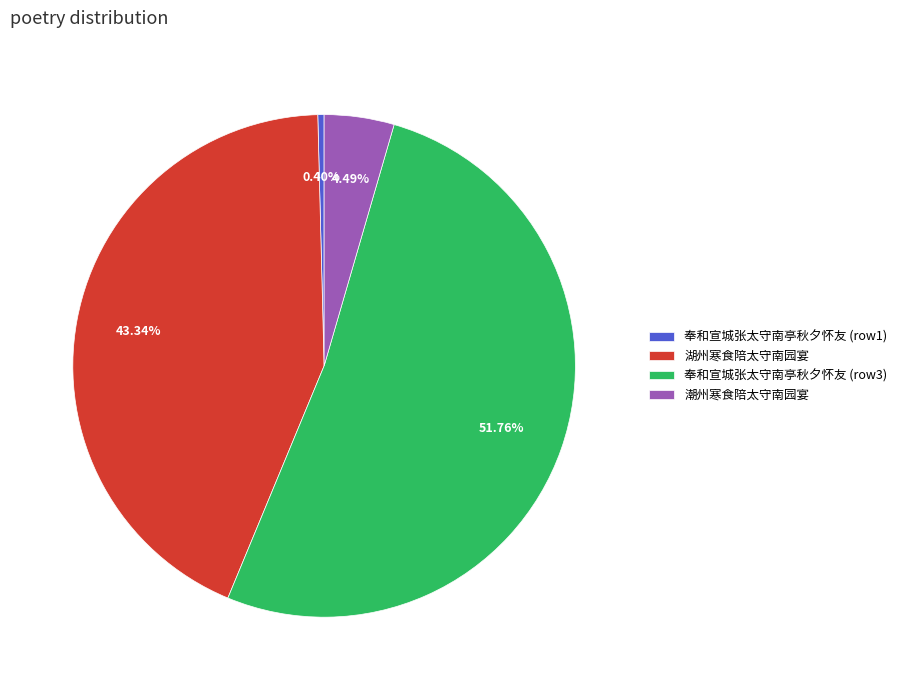

Rank the categories by value from highest to lowest.

奉和宣城张太守南亭秋夕怀友 (row3), 湖州寒食陪太守南园宴, 潮州寒食陪太守南园宴, 奉和宣城张太守南亭秋夕怀友 (row1)